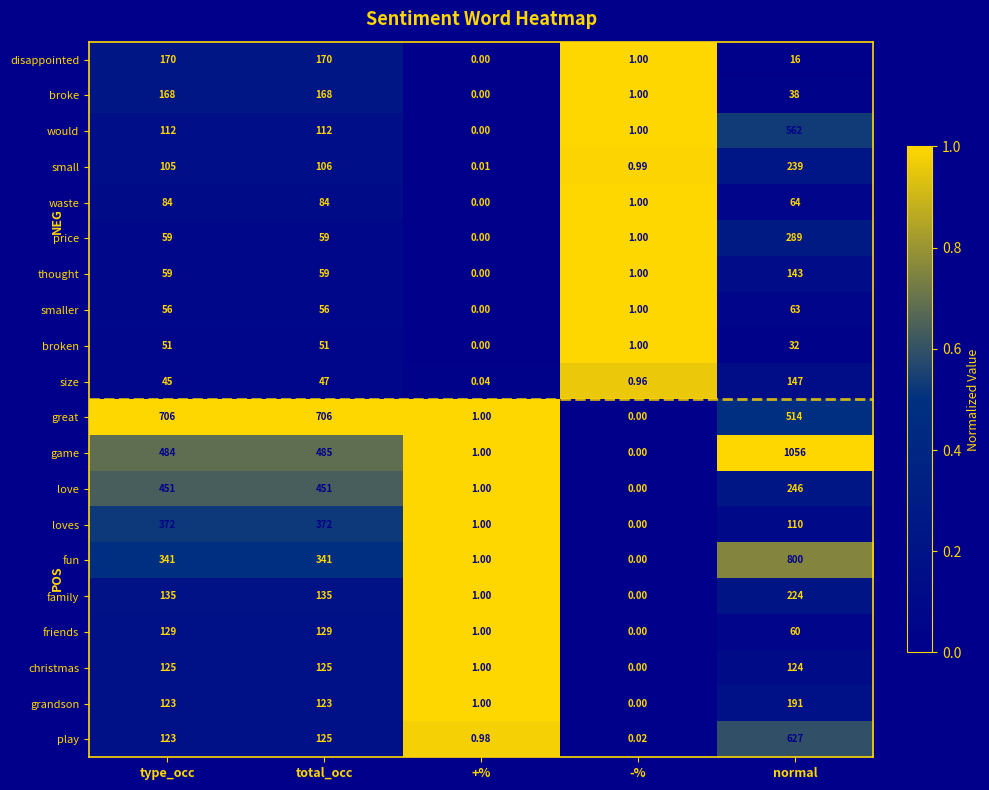

Between type_occ and normal, which series saw the biggest shift?

game